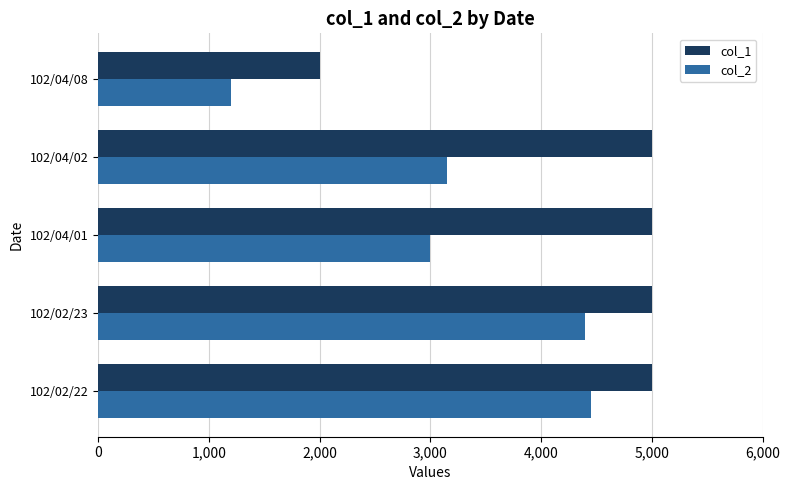

Read the col_2 value at 102/04/02, to the nearest 10.

3150